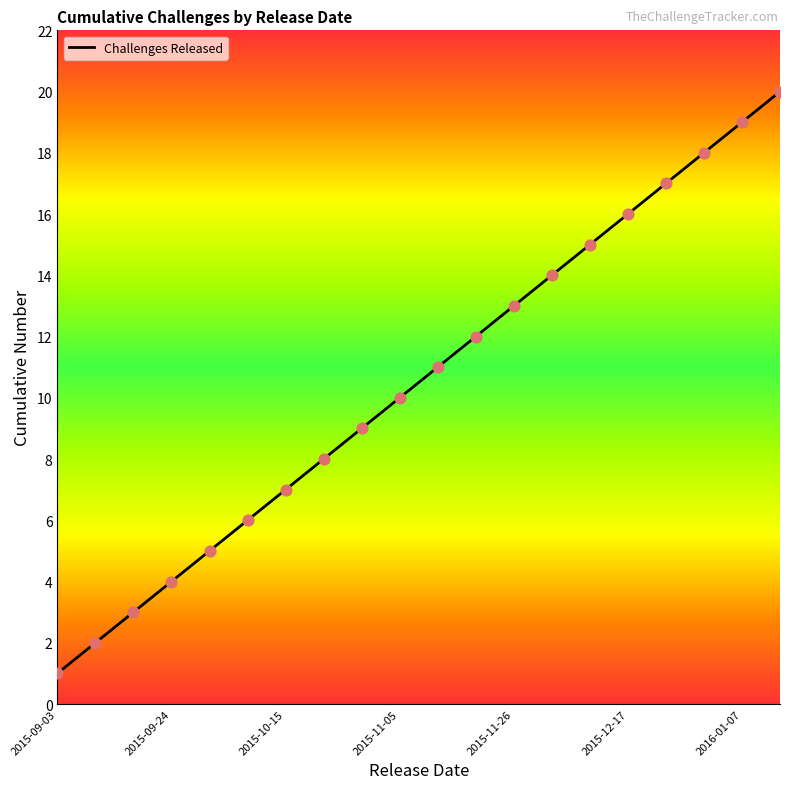

What is the maximum value shown in the chart?

20